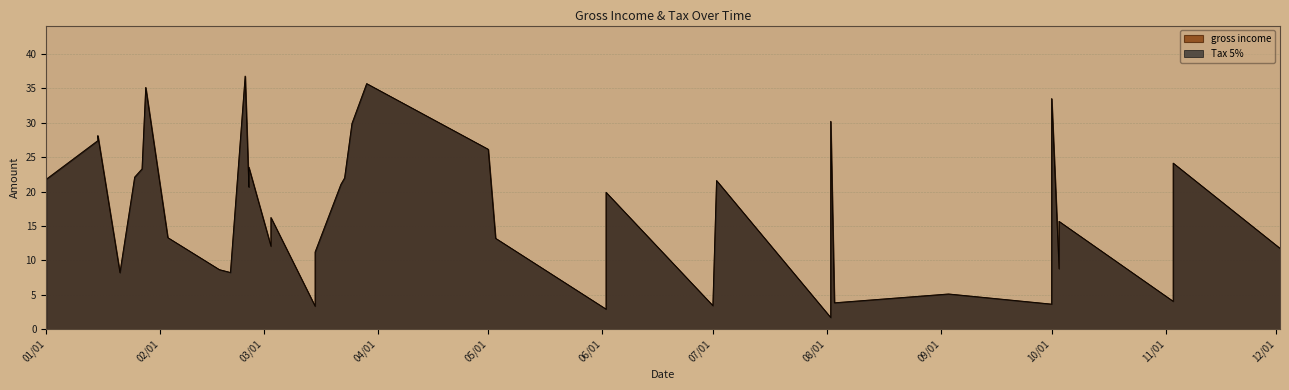

At 2019-02-25, list the series in order from largest to smallest.

gross income, Tax 5%